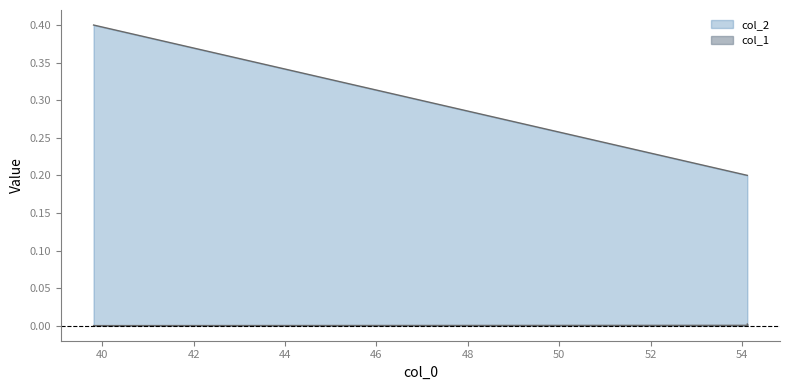

What are all the series names shown in the legend?

col_1, col_2